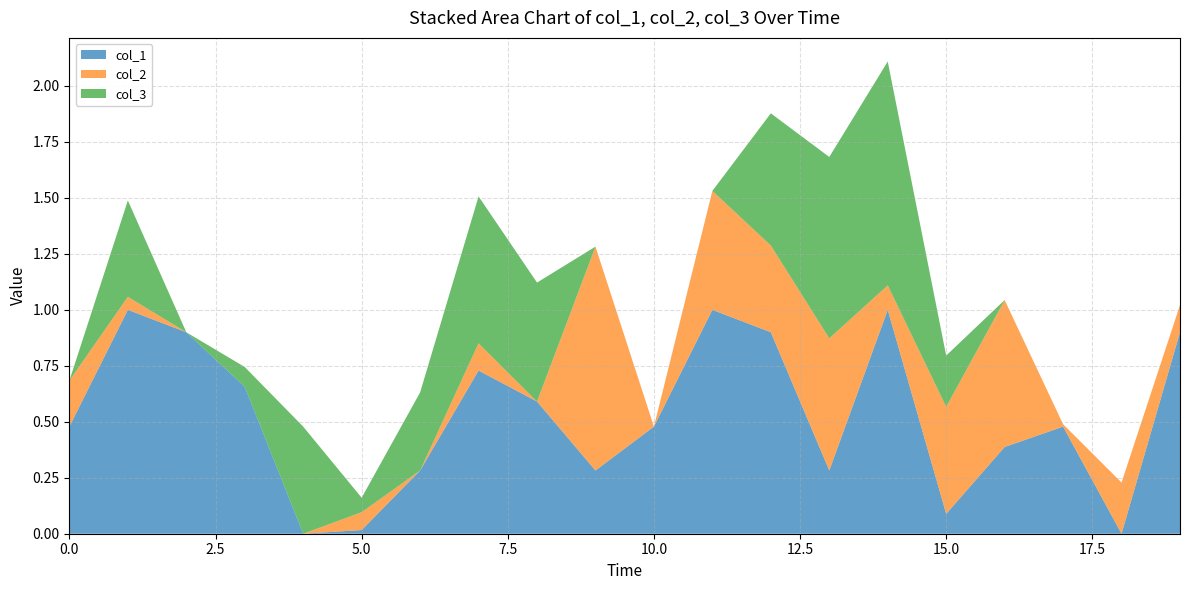

Reading left to right, transcribe all the data shown in this chart.

col_1: 0.5	1.0	0.9	0.7	0.0	0.0	0.3	0.7	0.6	0.3	0.5	1.0	0.9	0.3	1.0	0.1	0.4	0.5	0.0	0.9
col_2: 0.2	0.1	0.0	0.0	0.0	0.1	0.0	0.1	0.0	1.0	0.0	0.5	0.4	0.6	0.1	0.5	0.7	0.0	0.2	0.1
col_3: 0.0	0.4	0.0	0.1	0.5	0.1	0.3	0.7	0.5	0.0	0.0	0.0	0.6	0.8	1.0	0.2	0.0	0.0	0.0	0.0